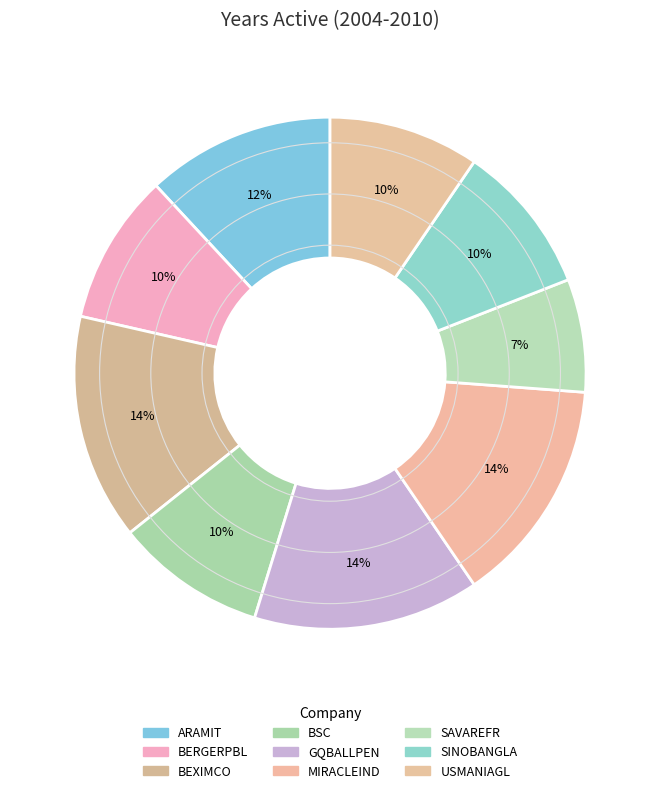

How many segments does this pie chart have?

9